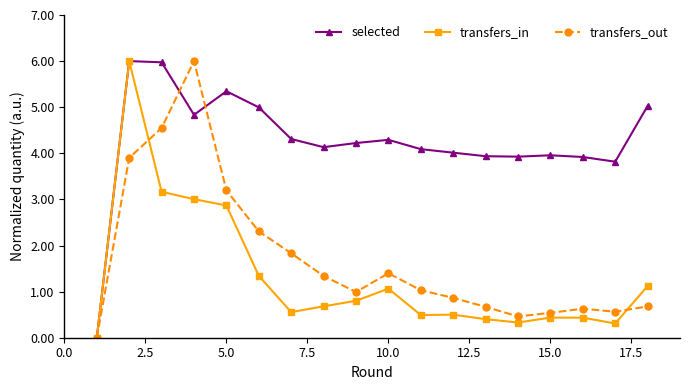

True or false: transfers_out has more than 1 points higher than both neighbors.

True